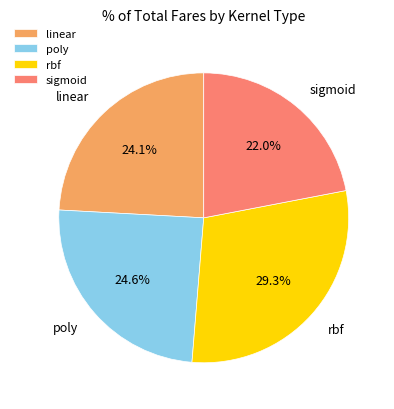

To the nearest percent, what is the combined percentage of rbf and poly?

54%